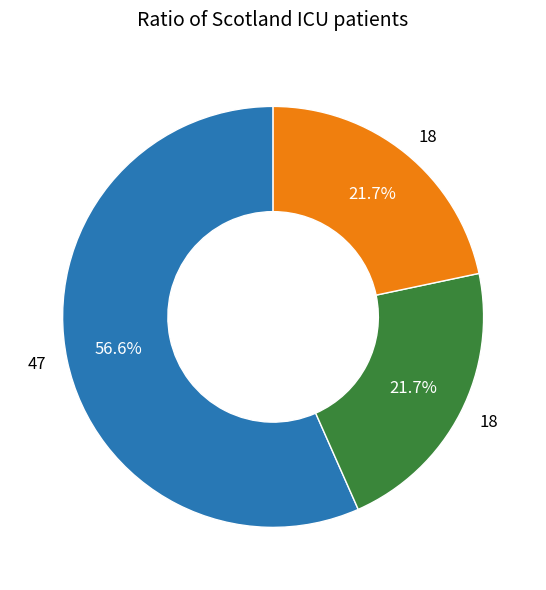

Is there any slice that represents more than half of the pie?

Yes